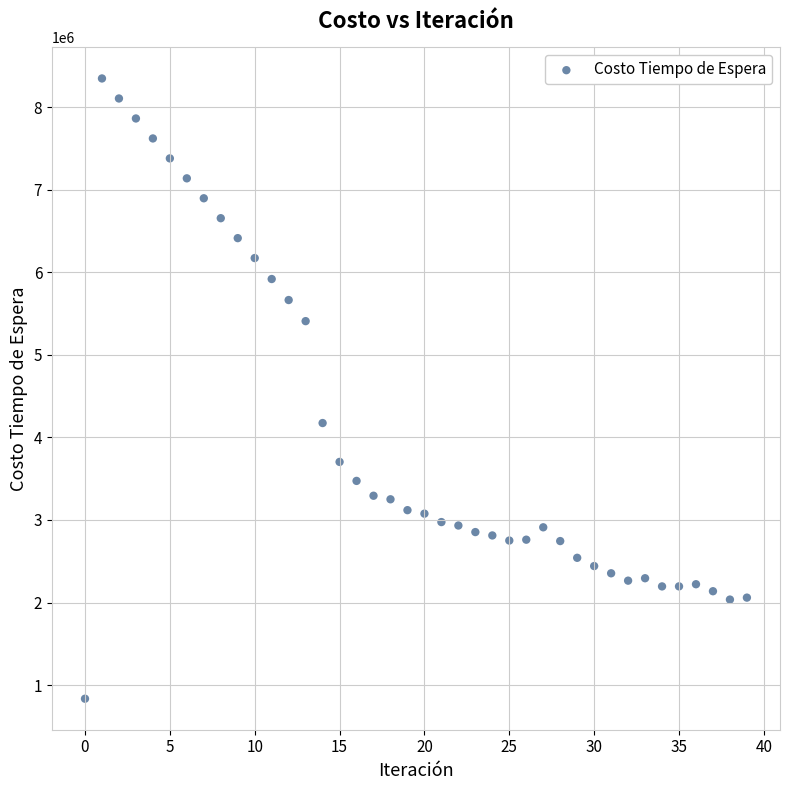

What Y value in the scatter plot is closest to 4591689?

4174262.8